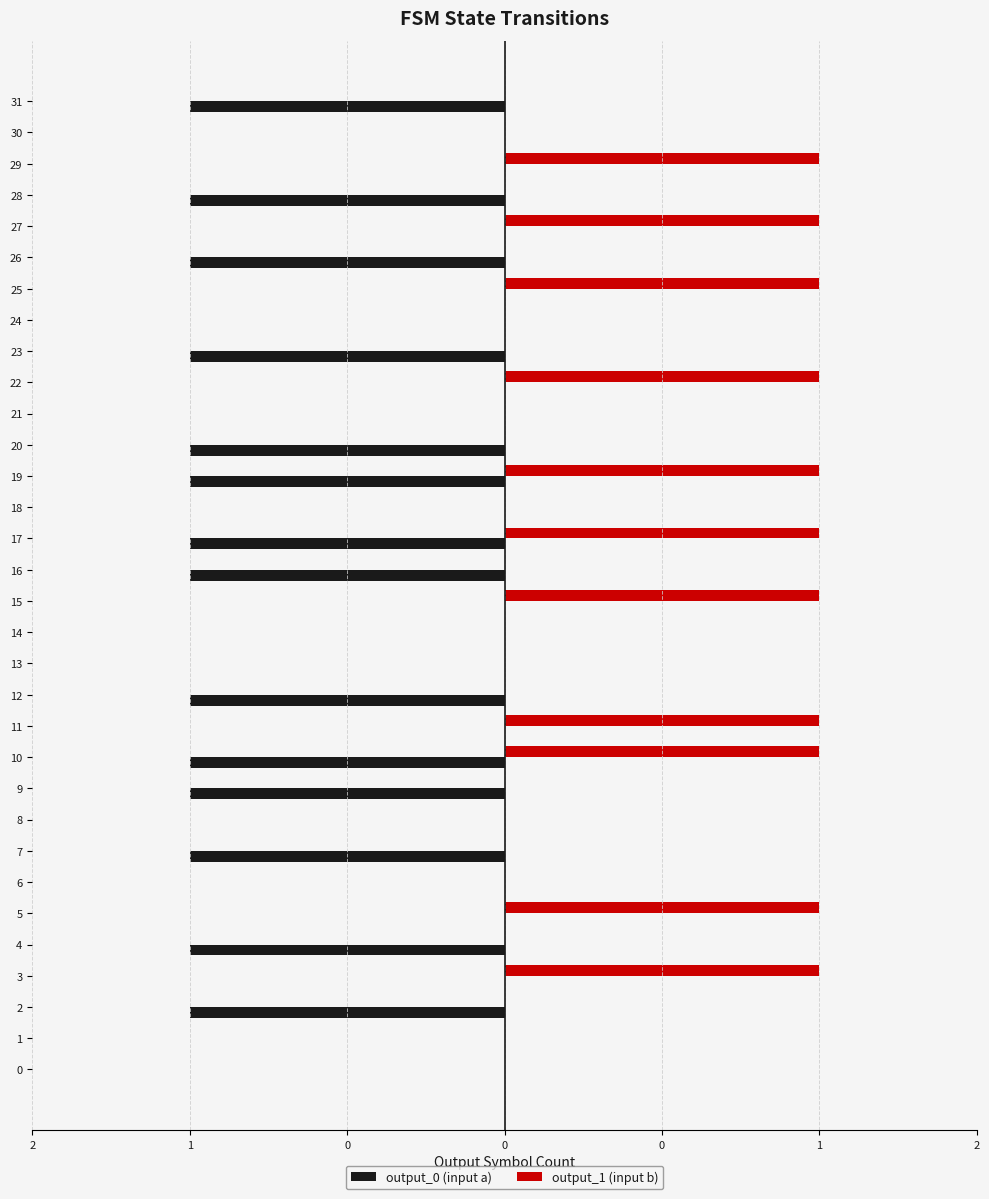

Which category has the lowest value in the output_1 (input b) series?

2